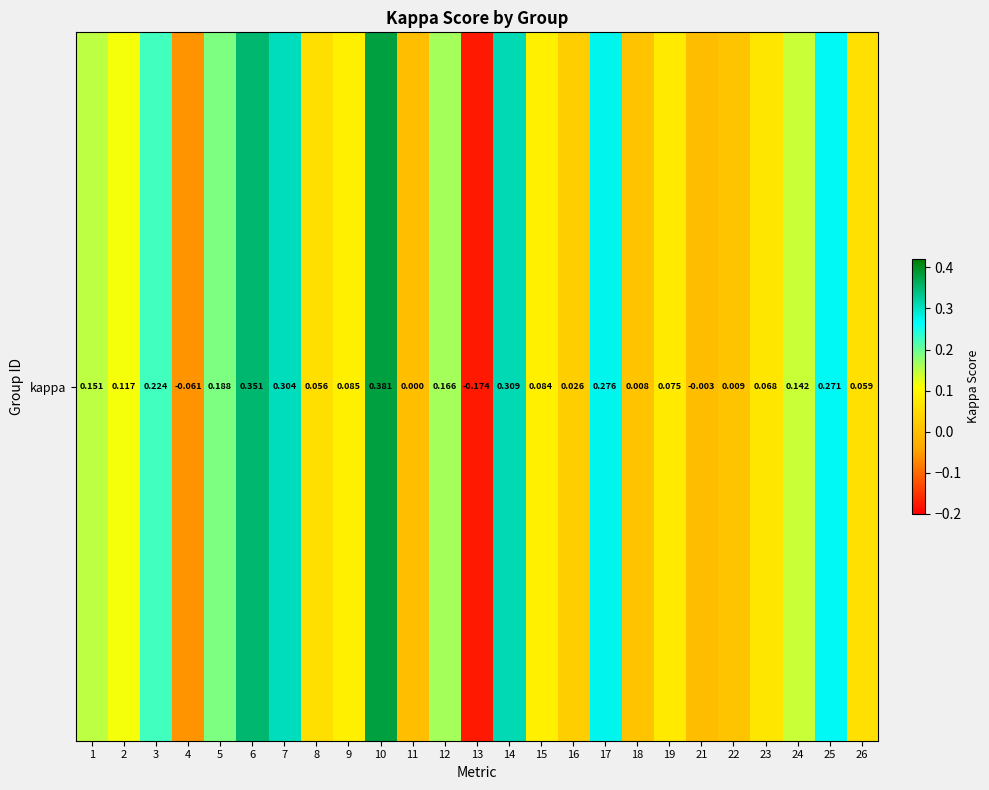

Reading left to right, what are all the values shown in this chart?

0.2	0.1	0.2	-0.1	0.2	0.4	0.3	0.1	0.1	0.4	0.0	0.2	-0.2	0.3	0.1	0.0	0.3	0.0	0.1	-0.0	0.0	0.1	0.1	0.3	0.1